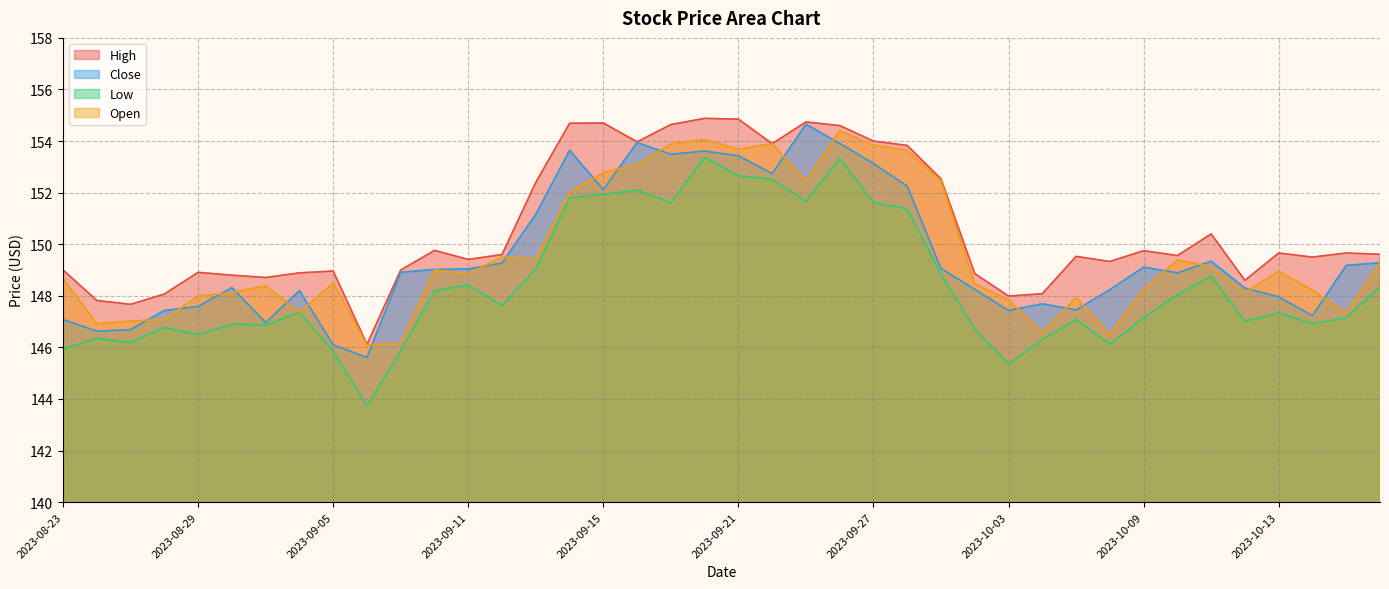

True or false: Close and High cross at least once.

False